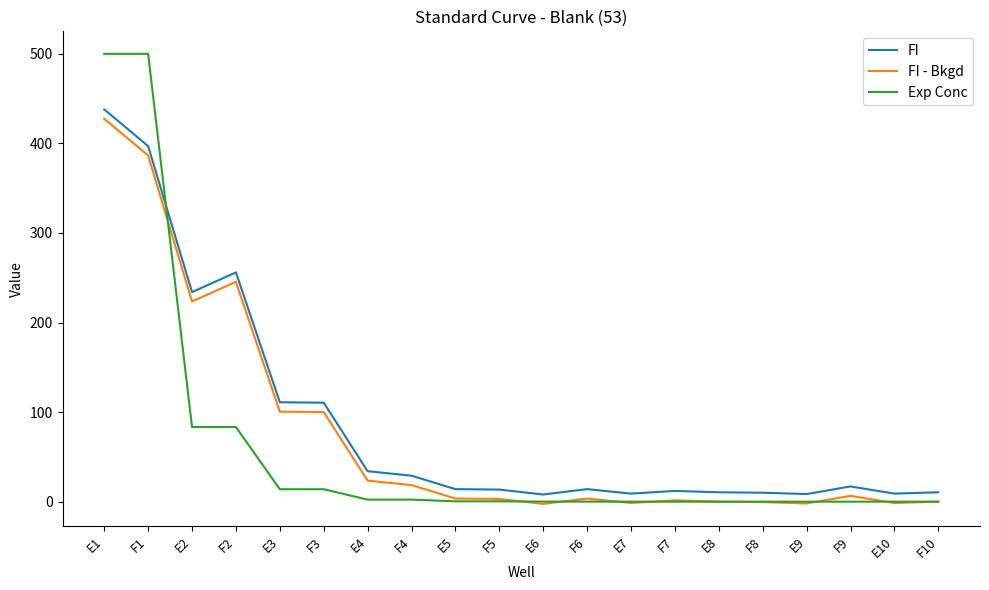

At how many categories does at least one series exceed 349?

2